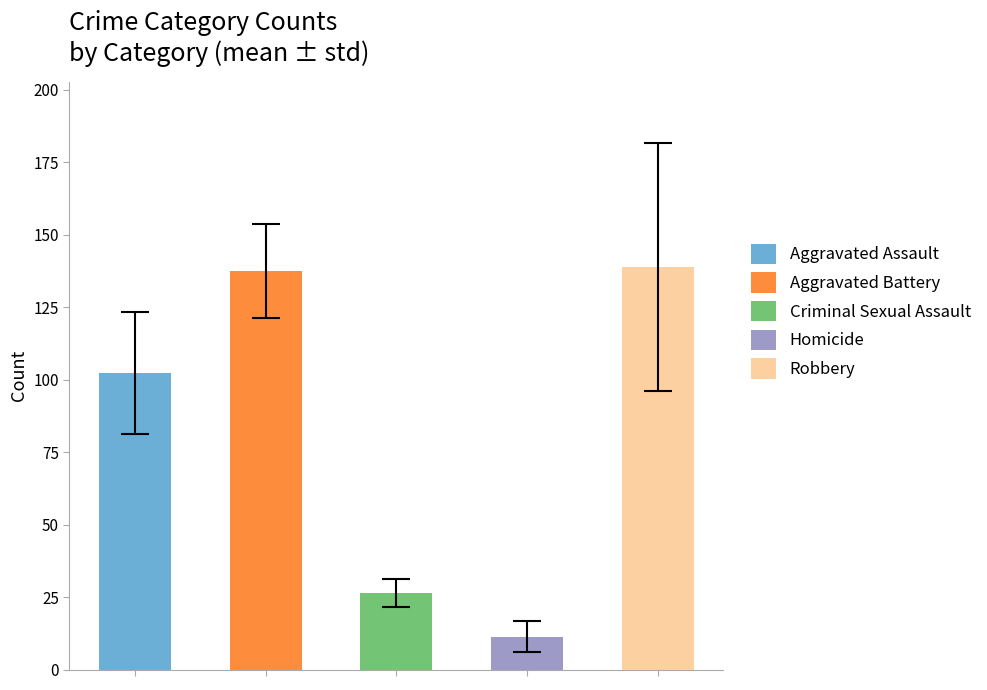

What is the difference between the second highest and minimum values in the Robbery series?

99